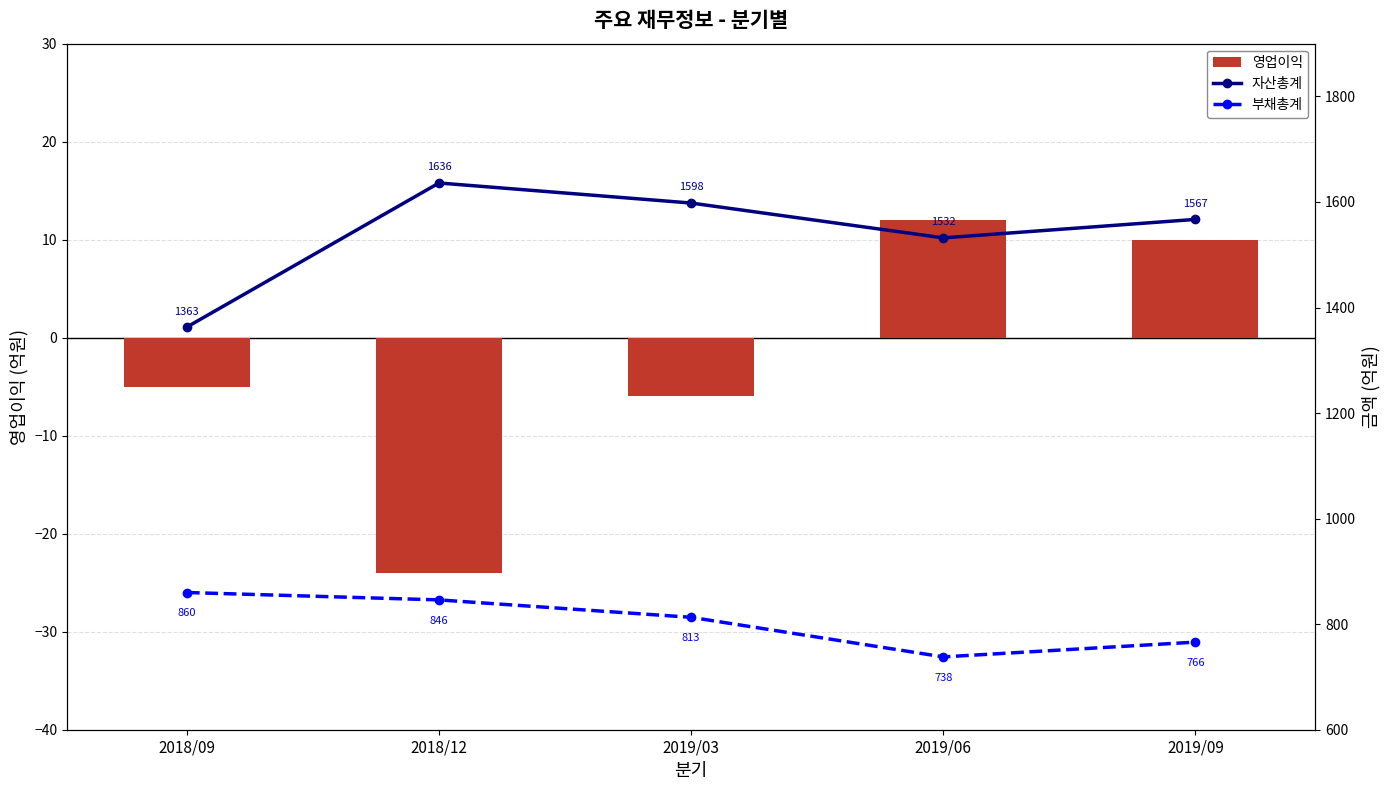

What is the label of the 2nd bar from the right?

2019/06